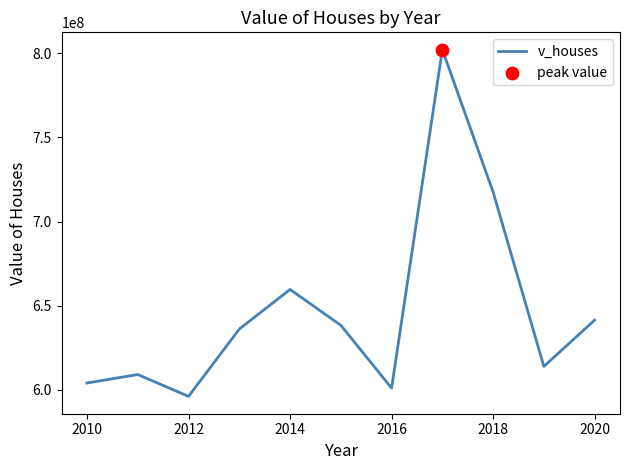

What is the difference between the maximum and minimum values?

206083100